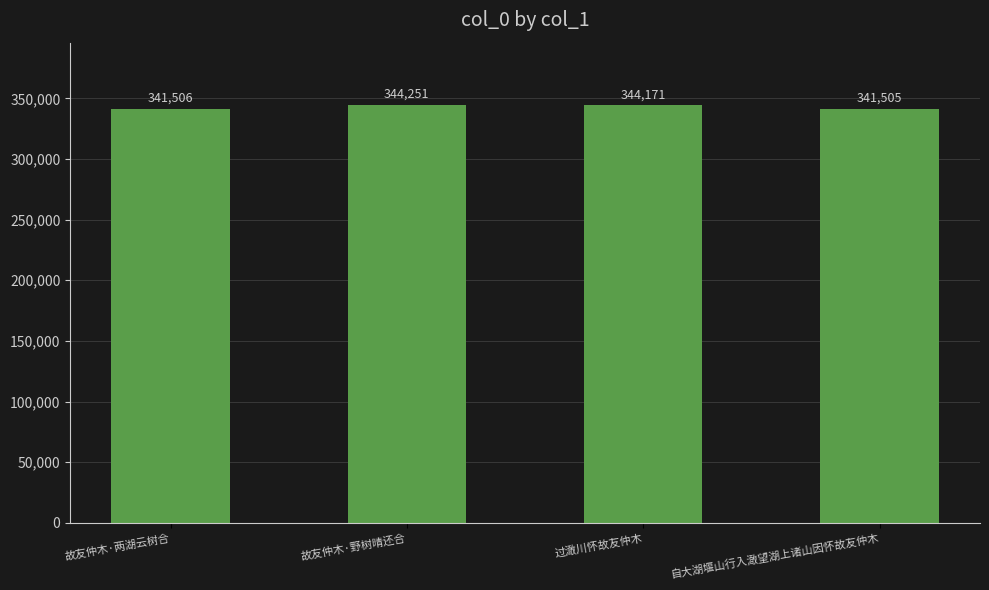

What is the label of the 2nd bar from the left?

故友仲木·野树晴还合